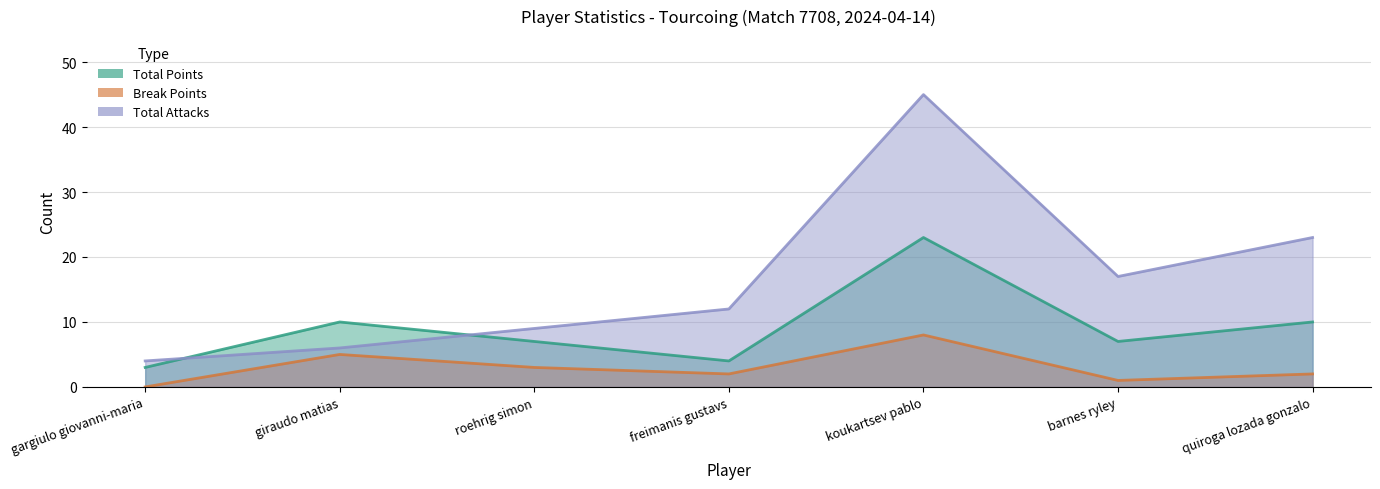

What is the label of the 1st point from the right?

quiroga lozada gonzalo